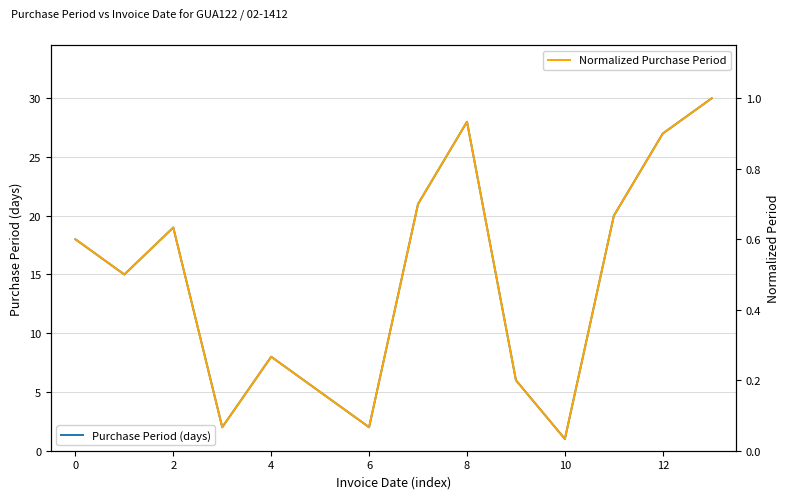

Which category has the highest value in the Normalized Purchase Period series?

13